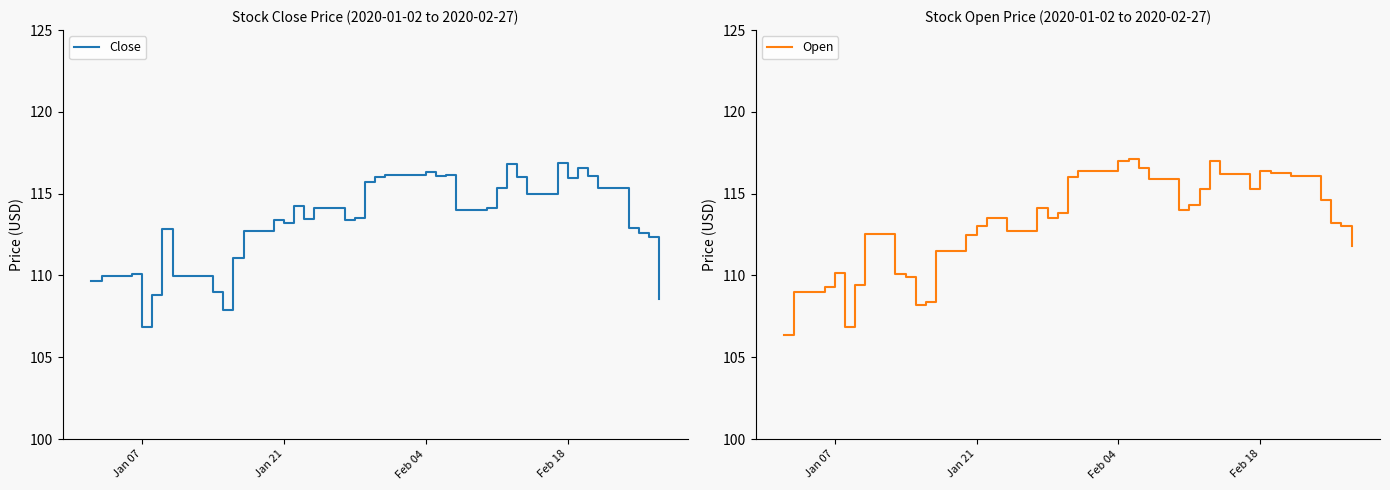

Is it true that Close equals 116.0 at Feb 18?

True